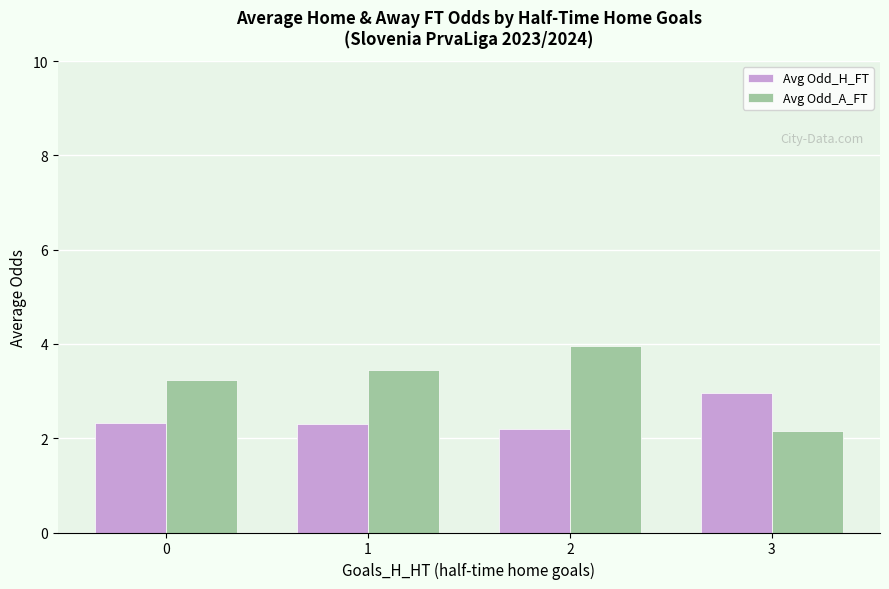

What is the highest value of the Avg Odd_H_FT series?

3.0